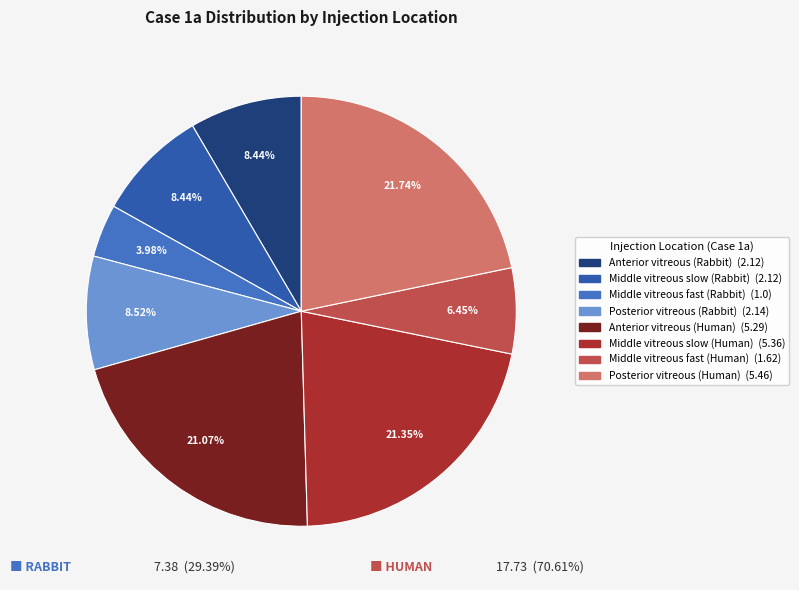

Is it true that Posterior vitreous (Rabbit) is 19% of the pie?

False